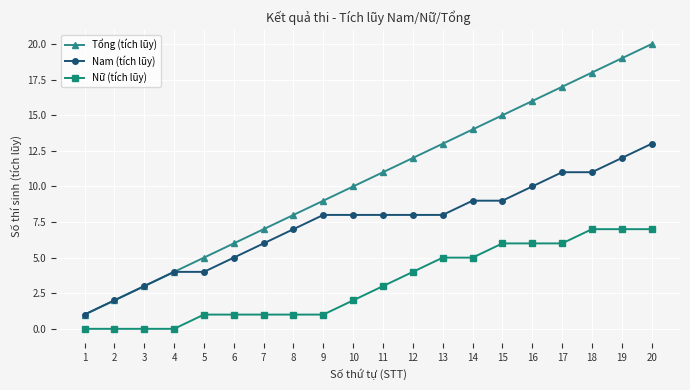

At which label does Tổng (tích lũy) reach its peak?

20